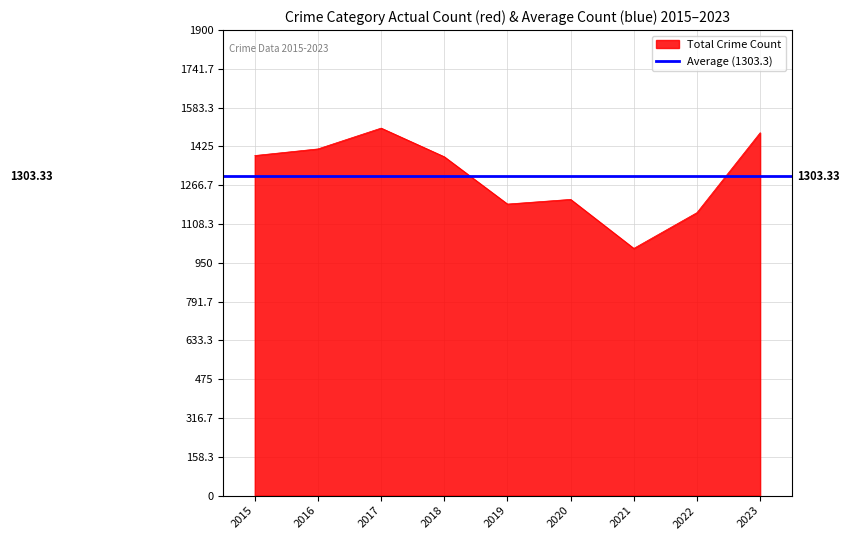

True or false: Total Crime Count has a value of 1383 at 2018.

True